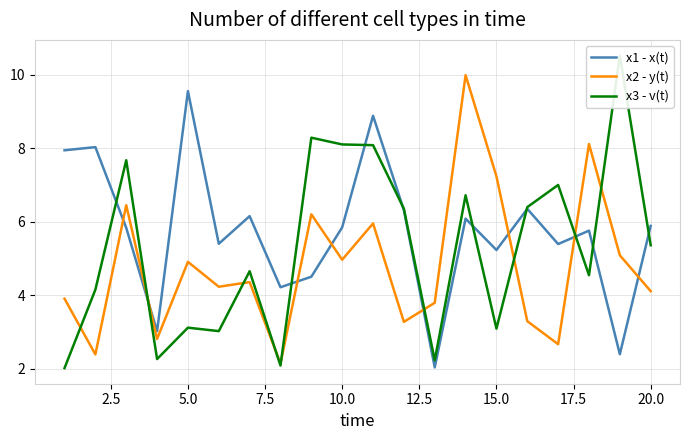

What is the highest value of the x1 - x(t) series?

9.6